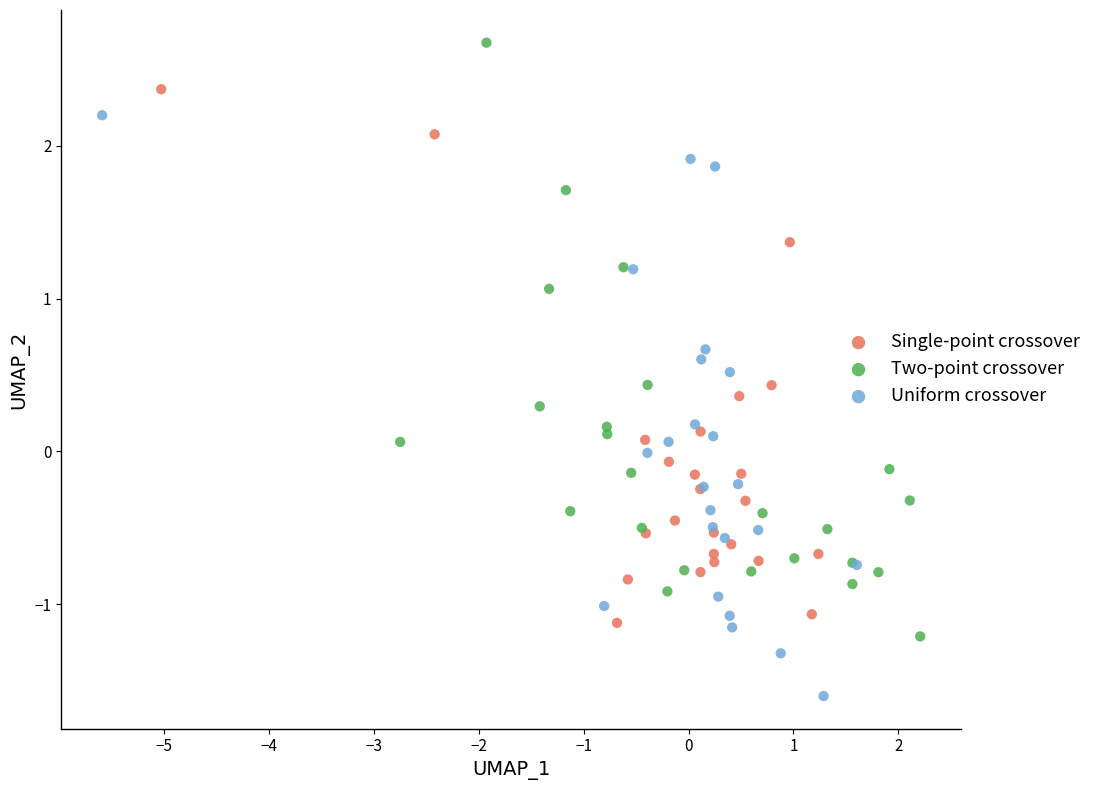

Which series reaches the minimum Y coordinate?

Uniform crossover